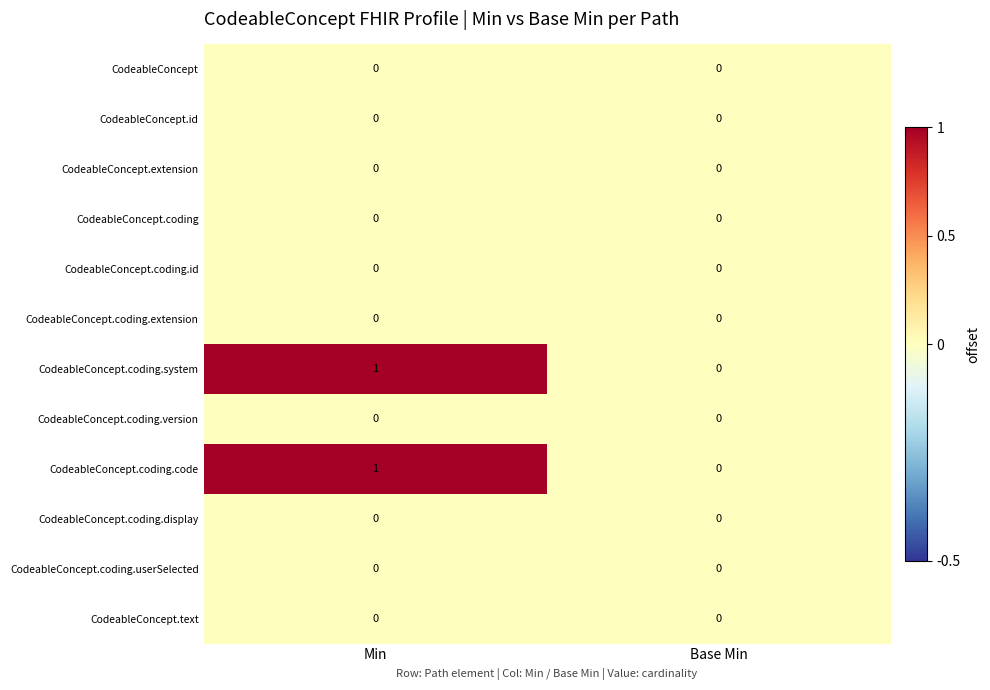

How many data points does each series have?

2